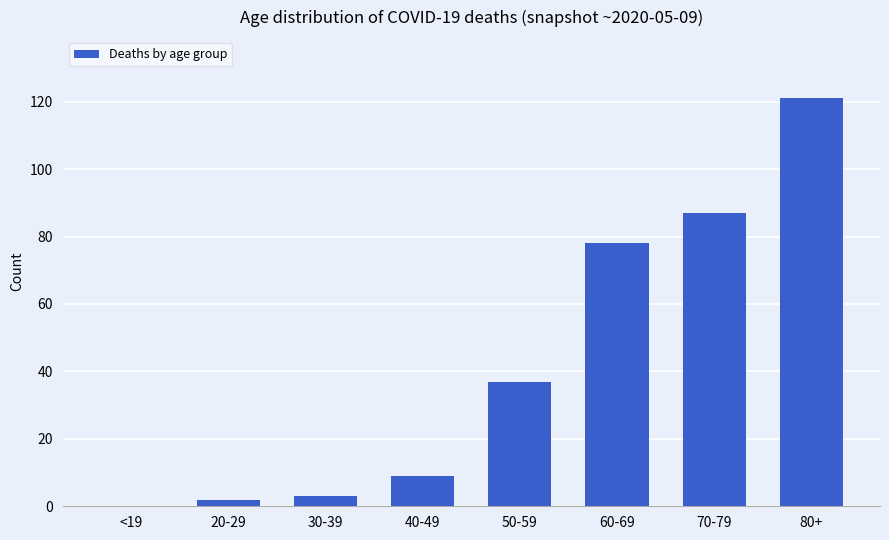

The chart shows a value of 87 at 70-79. True or false?

True